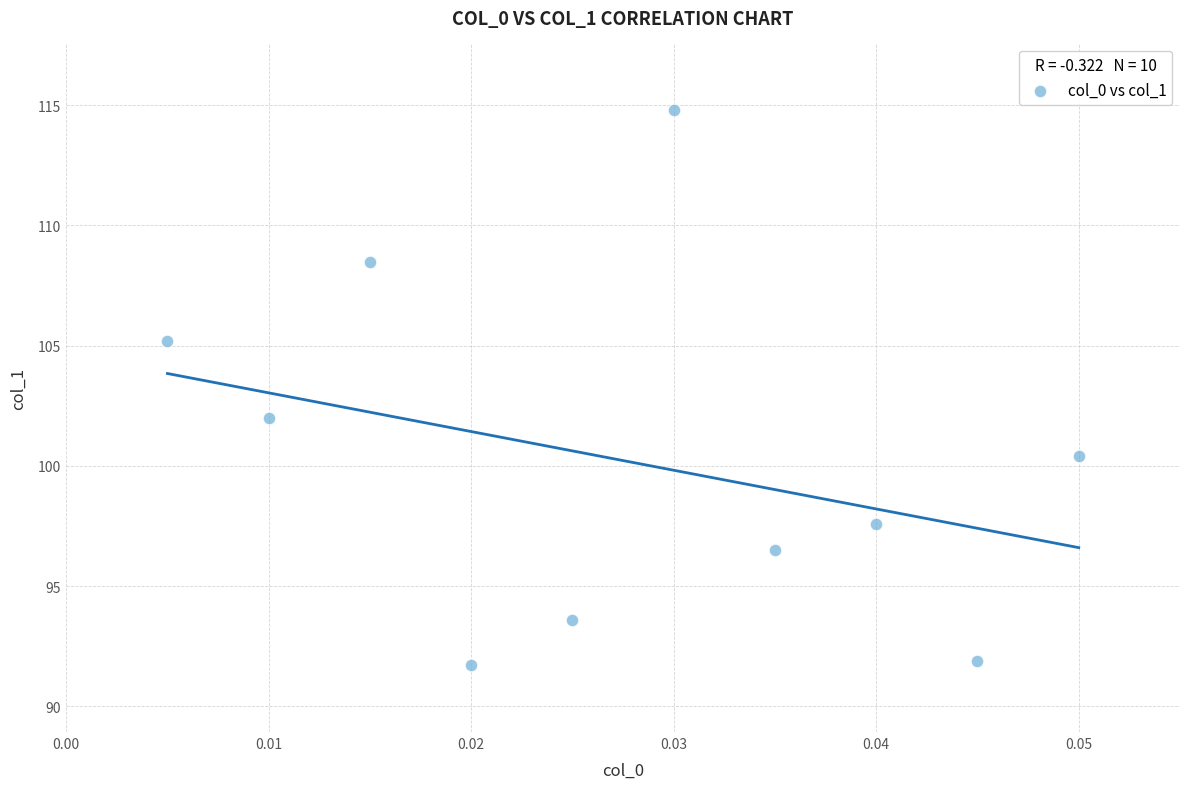

What is the range of Y values (max minus min)?

23.1